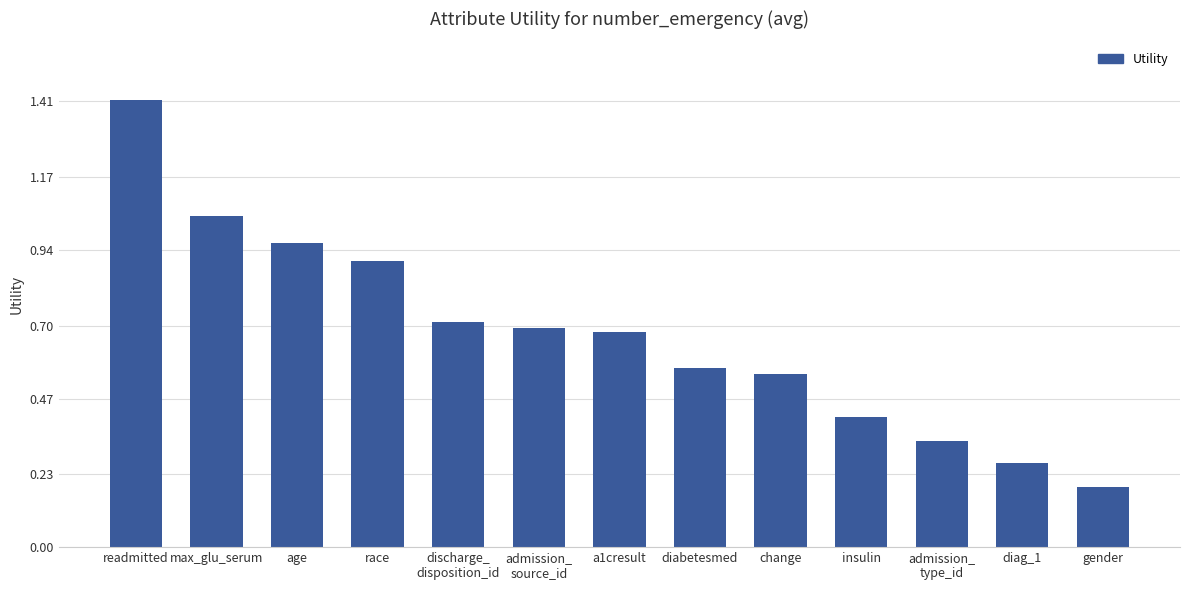

What is the label of the 2nd bar from the left?

max_glu_serum